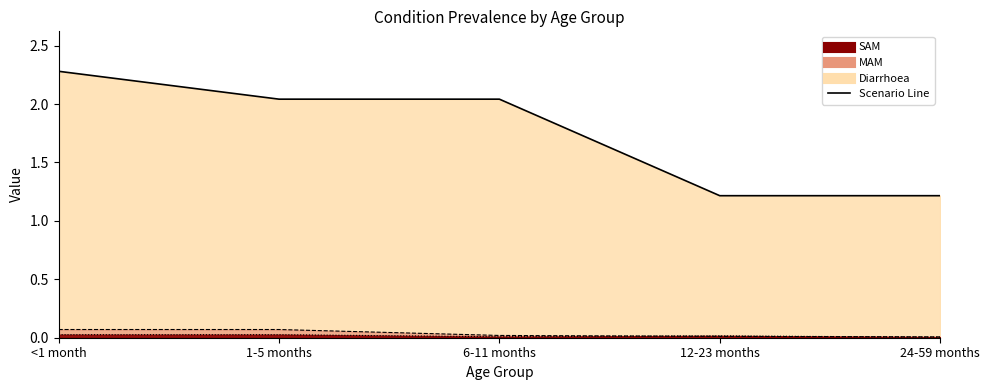

True or false: MAM has more than 0 points higher than both neighbors.

False